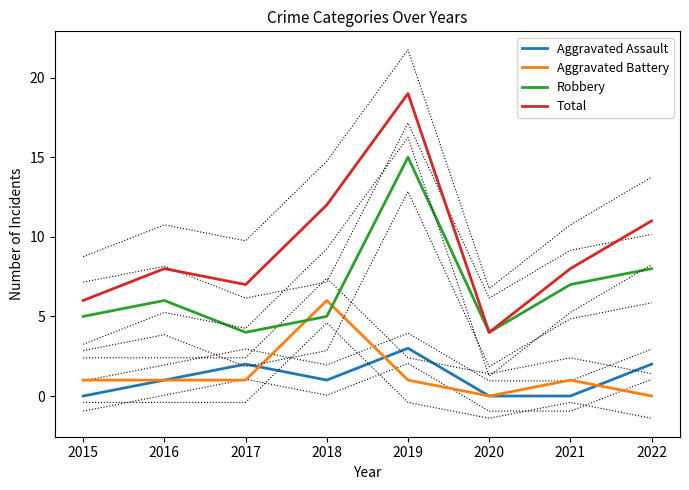

Reading left to right, transcribe all the data shown in this chart.

Aggravated Assault: 0	1	2	1	3	0	0	2
Aggravated Battery: 1	1	1	6	1	0	1	0
Robbery: 5	6	4	5	15	4	7	8
Total: 6	8	7	12	19	4	8	11